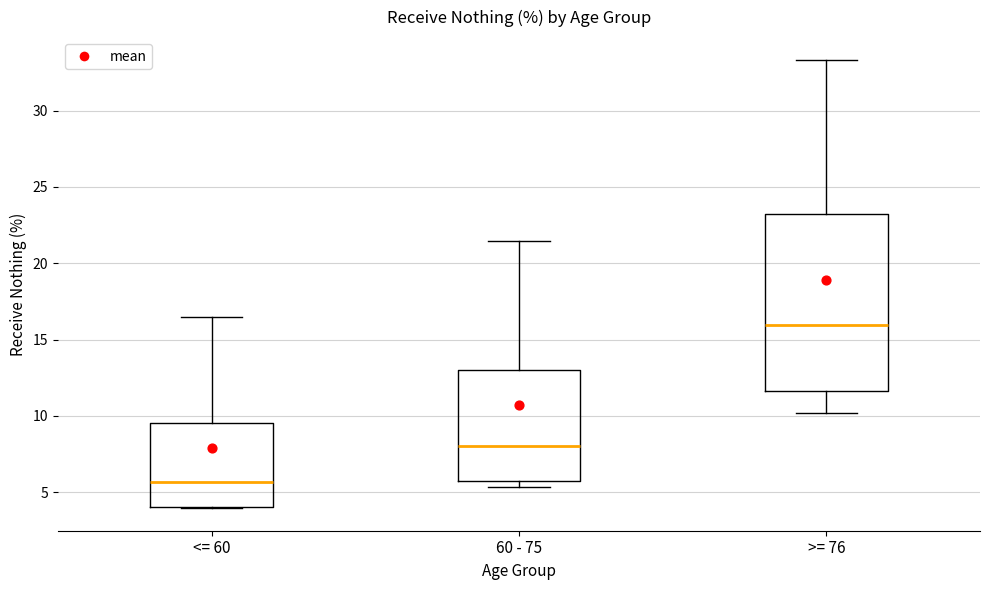

Where is the upper edge of the box for >= 76 on the y-axis? The values are not printed on the chart, so give them approximately, as read against the axis.

23.5